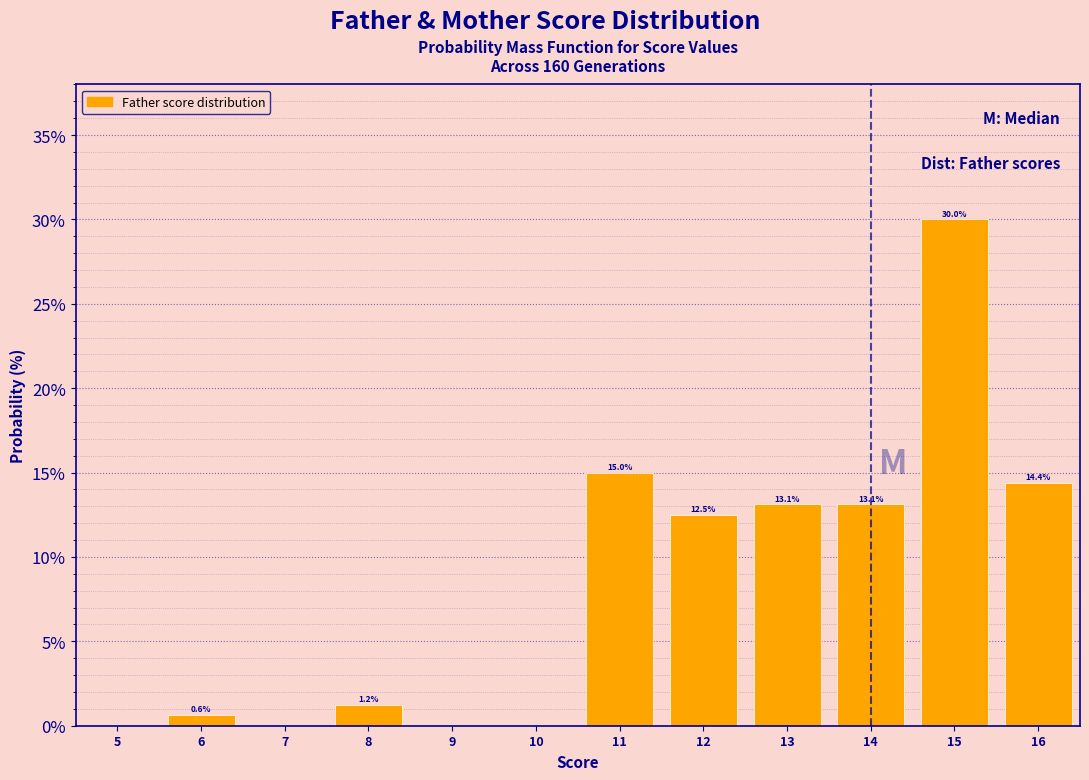

Which label corresponds to the largest value in the chart?

15